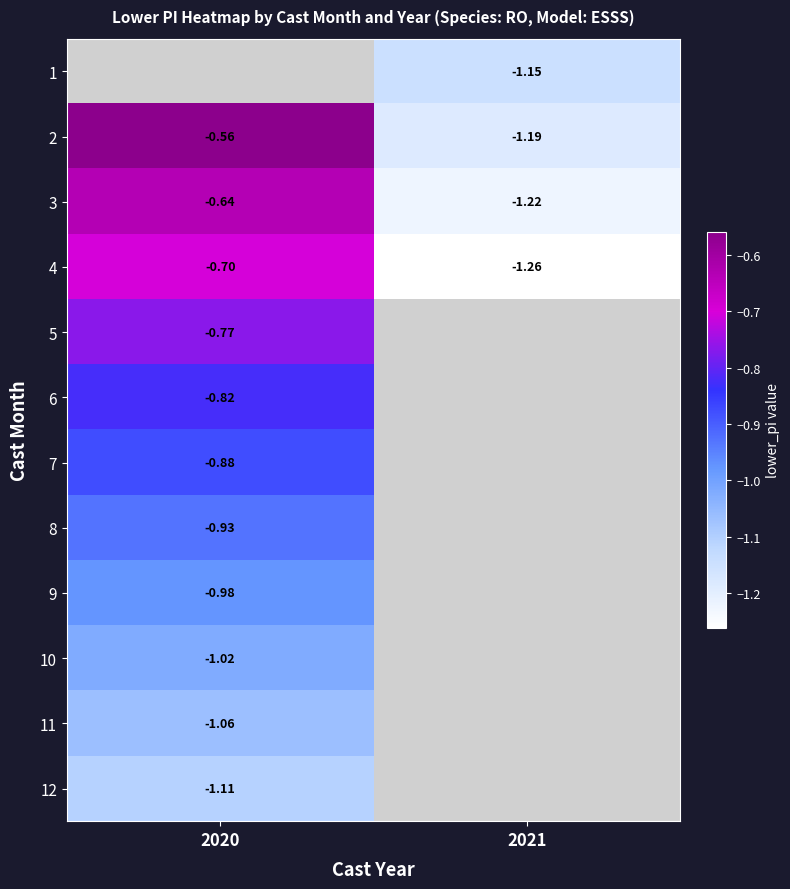

Is the value of 3 at 2020 greater than the value of 12 at 2020?

Yes